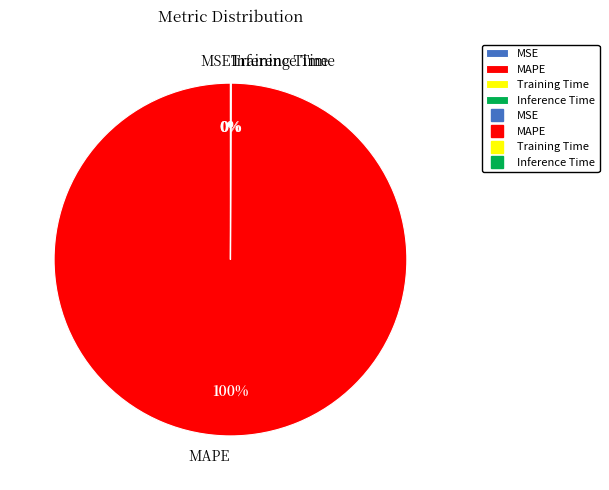

To the nearest percent, what is the difference between the largest and smallest slice percentages?

100%